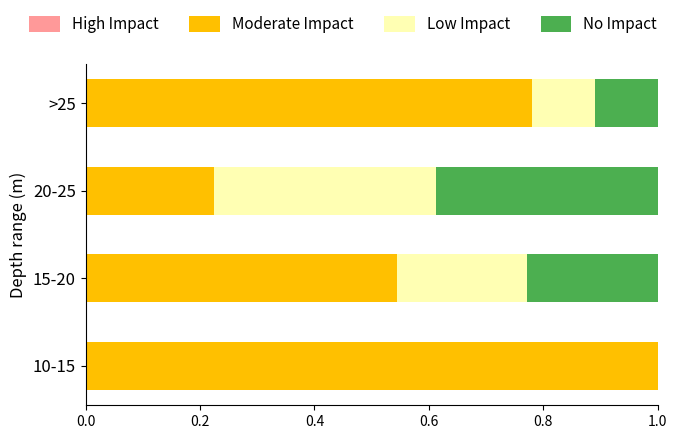

What is the total value across all series at 10-15?

1.0